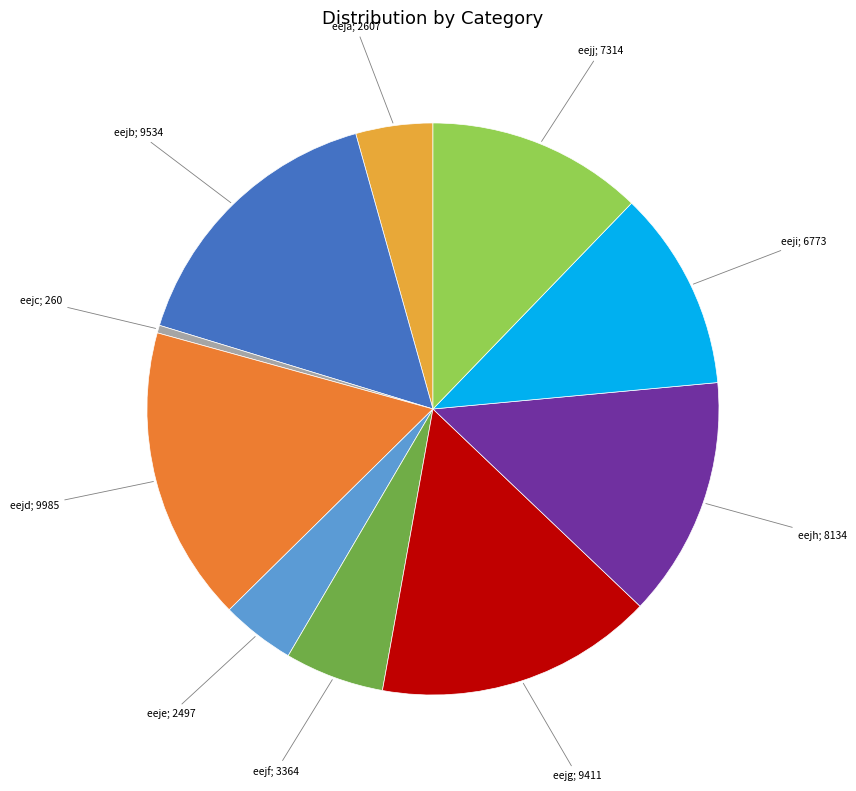

Is there a majority slice in this chart?

No